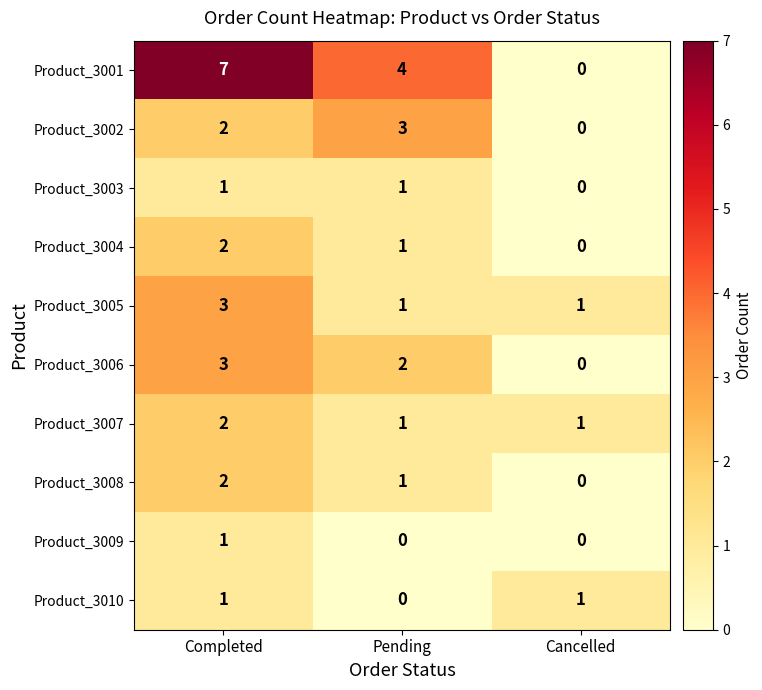

At which category does the chart reach its peak across all series?

Completed